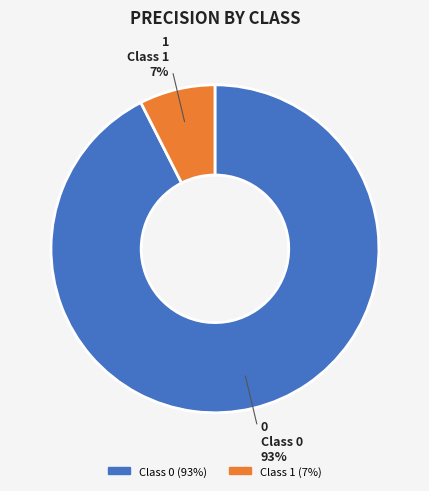

To the nearest percent, what is the average slice percentage?

50%